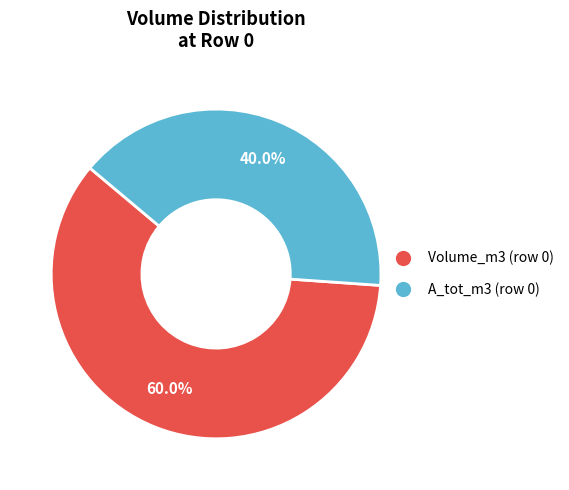

Is there a majority slice in this chart?

Yes